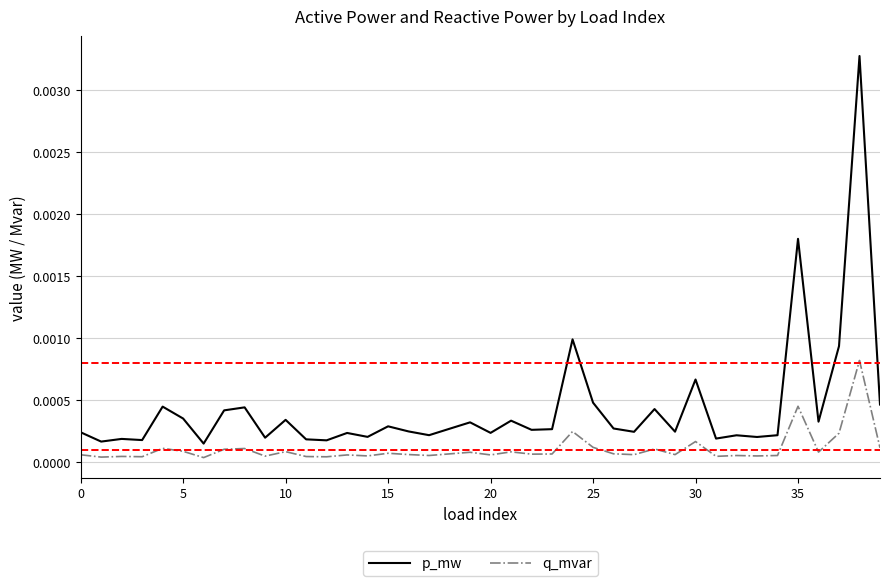

True or false: p_mw and q_mvar intersect in this chart.

False